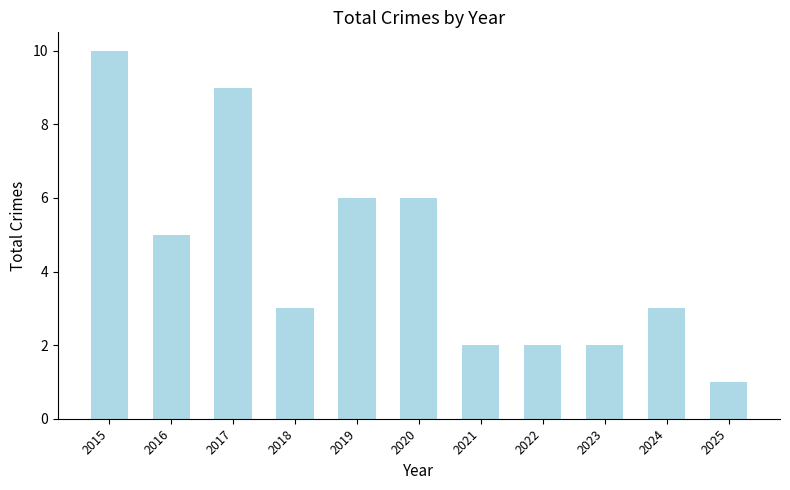

What is the change in value from 2016 to 2020?

+1